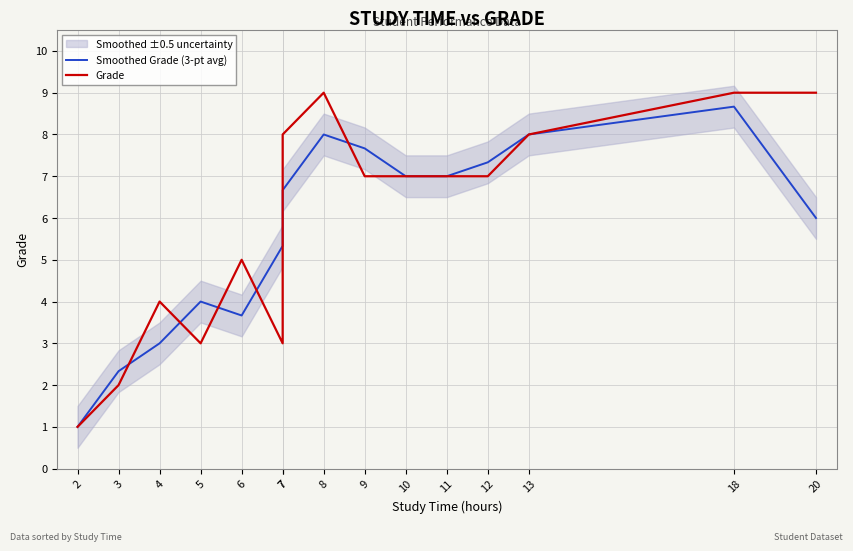

Which category has the lowest value in the Smoothed Grade (3-pt avg) series?

2